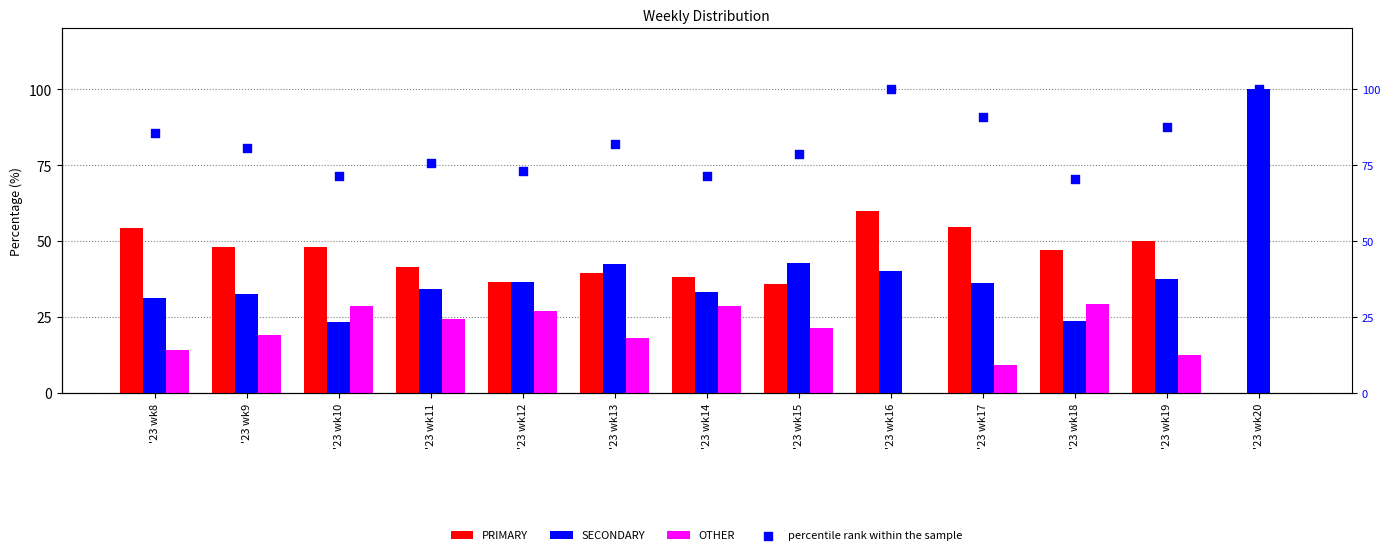

Which series reaches the maximum Y coordinate?

SECONDARY